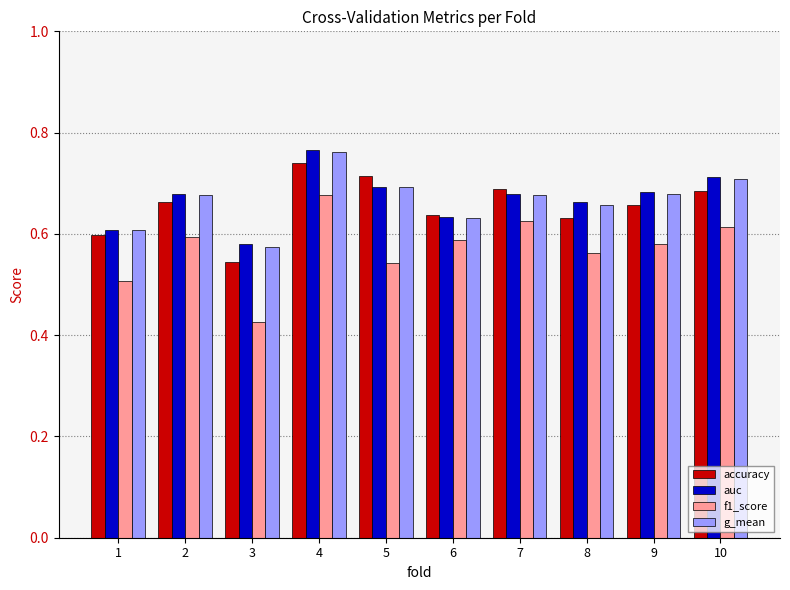

Which series has the widest spread of values?

f1_score